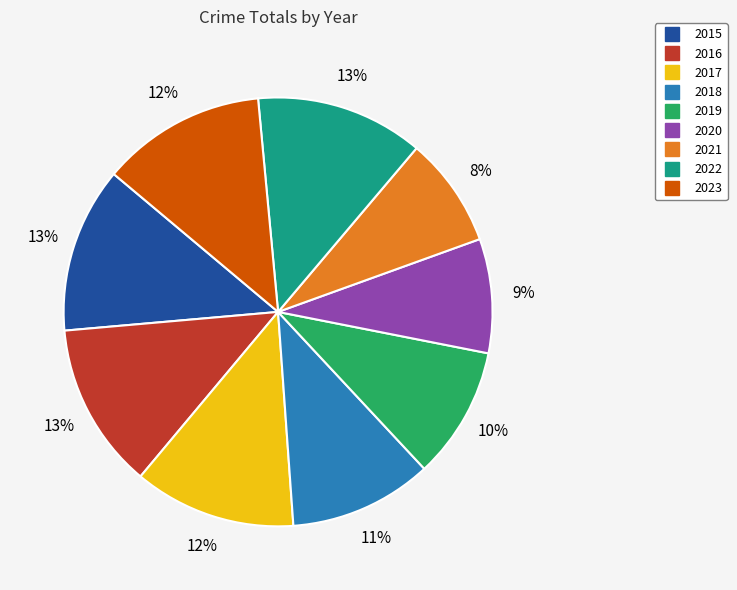

Which has a higher value, 2019 or 2021?

2019